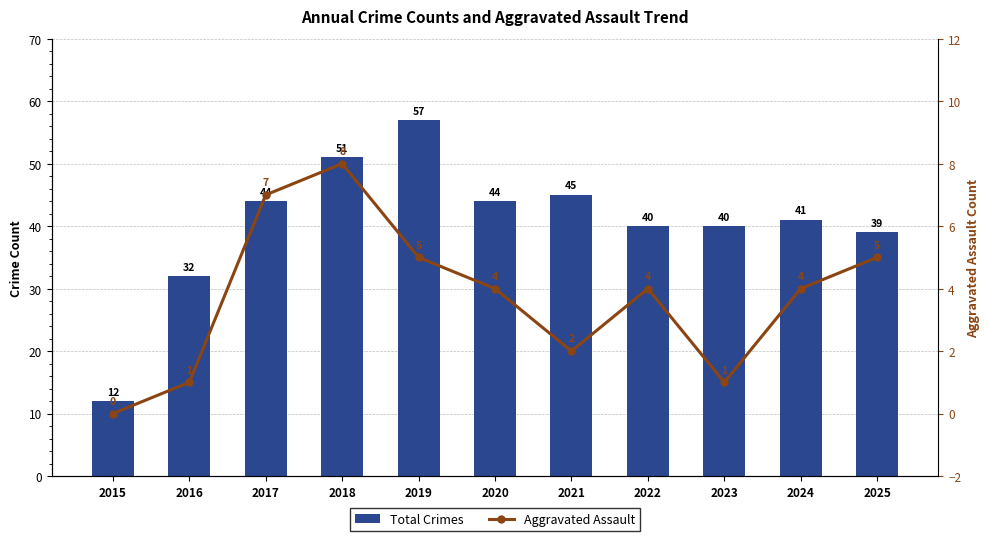

What is the sum of the Aggravated Assault values at 2024 and 2022?

8